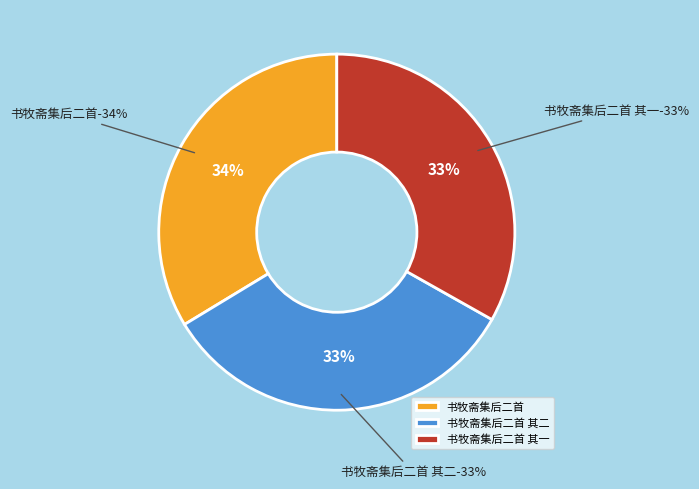

Rank the categories by value from lowest to highest.

书牧斋集后二首 其一, 书牧斋集后二首 其二, 书牧斋集后二首